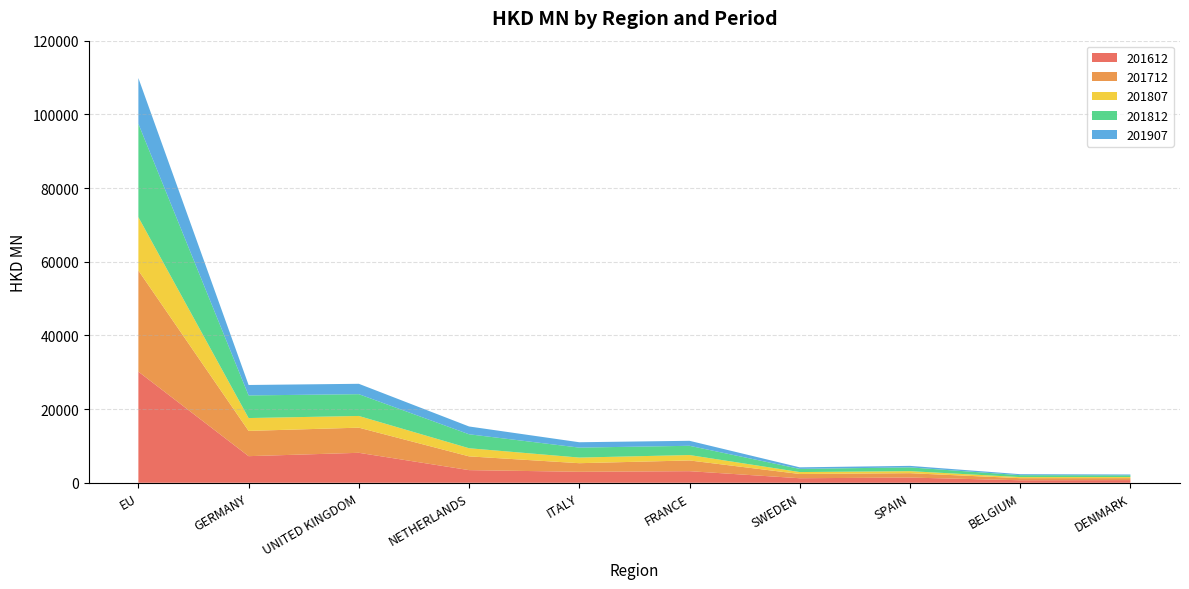

Reading left to right, extract all data points from this chart.

201612: EU=30162.1	GERMANY=7225.7	UNITED KINGDOM=8135.1	NETHERLANDS=3434.6	ITALY=2981.9	FRANCE=3147.5	SWEDEN=1233.9	SPAIN=1418.3	BELGIUM=683.6	DENMARK=727.8
201712: EU=27453.1	GERMANY=6856.1	UNITED KINGDOM=6823.8	NETHERLANDS=3732.5	ITALY=2333.2	FRANCE=2912.9	SWEDEN=1148.1	SPAIN=1183.0	BELGIUM=566.5	DENMARK=535.4
201807: EU=14481.8	GERMANY=3486.0	UNITED KINGDOM=3176.8	NETHERLANDS=2208.8	ITALY=1529.9	FRANCE=1469.8	SWEDEN=527.3	SPAIN=549.9	BELGIUM=296.3	DENMARK=297.4
201812: EU=25350.7	GERMANY=6143.1	UNITED KINGDOM=5912.6	NETHERLANDS=3789.2	ITALY=2700.5	FRANCE=2508.3	SWEDEN=859.6	SPAIN=1026.1	BELGIUM=520.3	DENMARK=464.1
201907: EU=12410.9	GERMANY=2832.9	UNITED KINGDOM=2817.5	NETHERLANDS=2116.8	ITALY=1456.6	FRANCE=1355.7	SWEDEN=423.9	SPAIN=412.1	BELGIUM=266.6	DENMARK=229.2